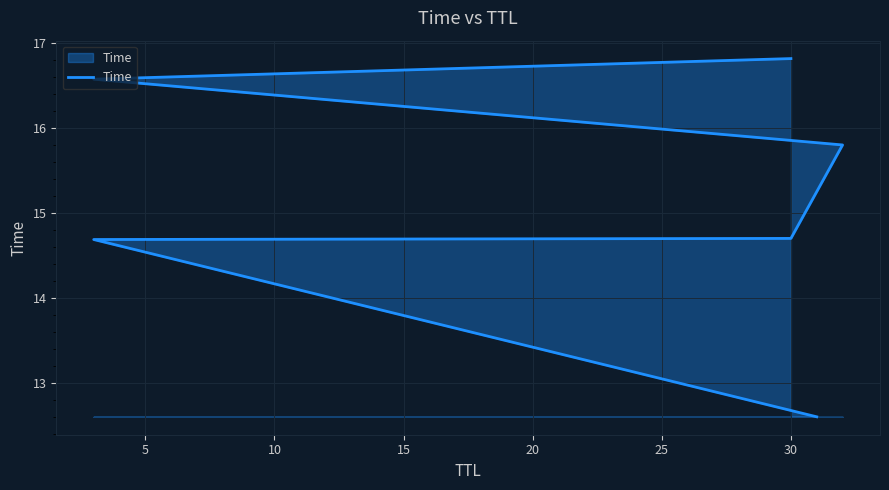

What is the change in value from 5 to 15?

+1.1